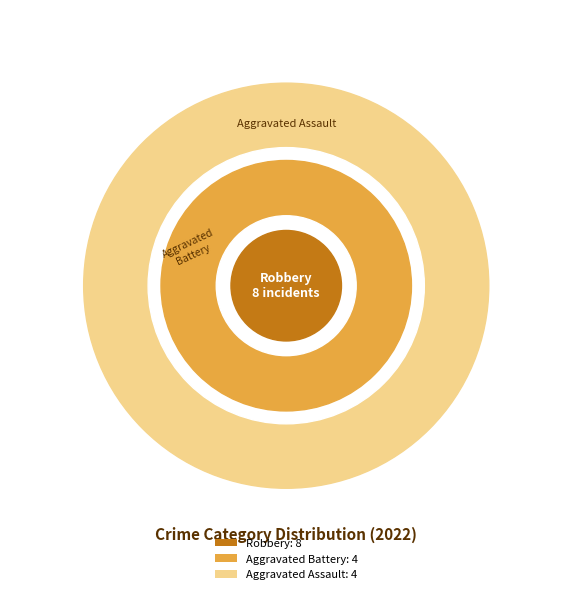

Is it true that Aggravated Assault is 25% of the pie?

True